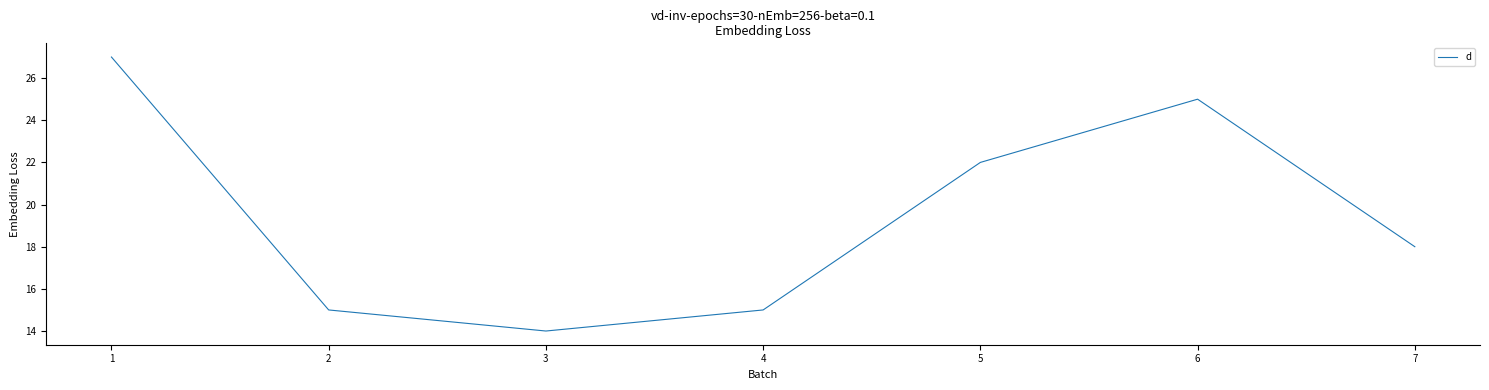

Does the chart display data point markers on the line(s)?

No